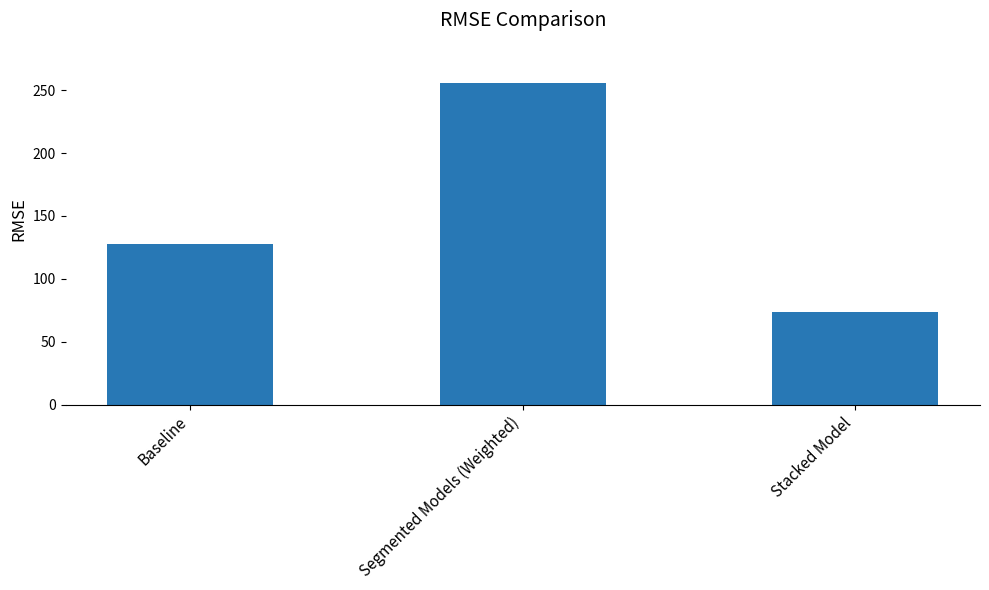

True or false: the data shows 92 at Segmented Models (Weighted).

False